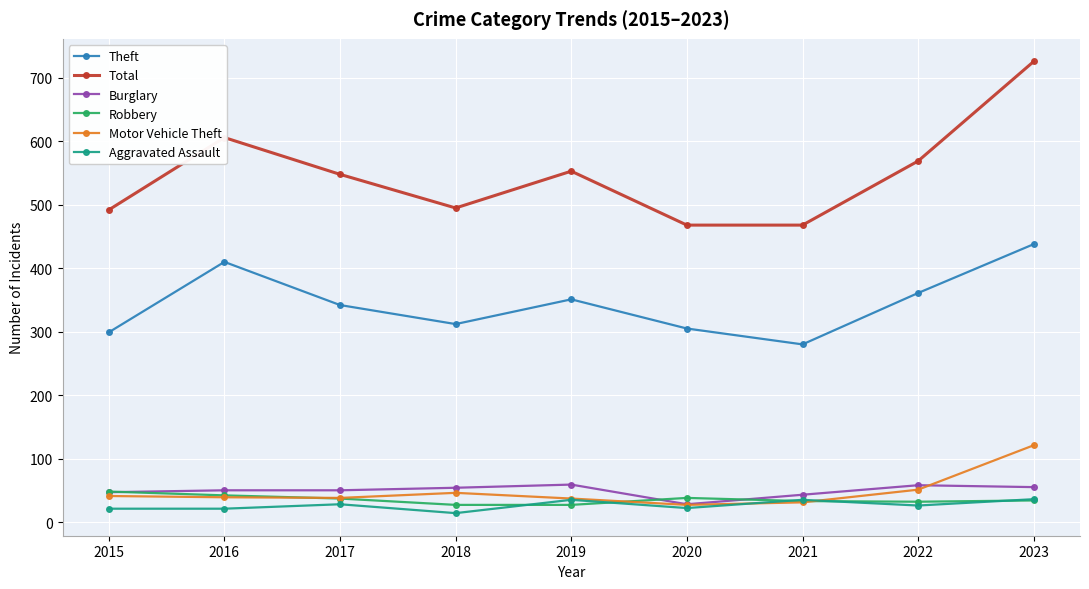

At which category does Theft reach its first local peak?

2016